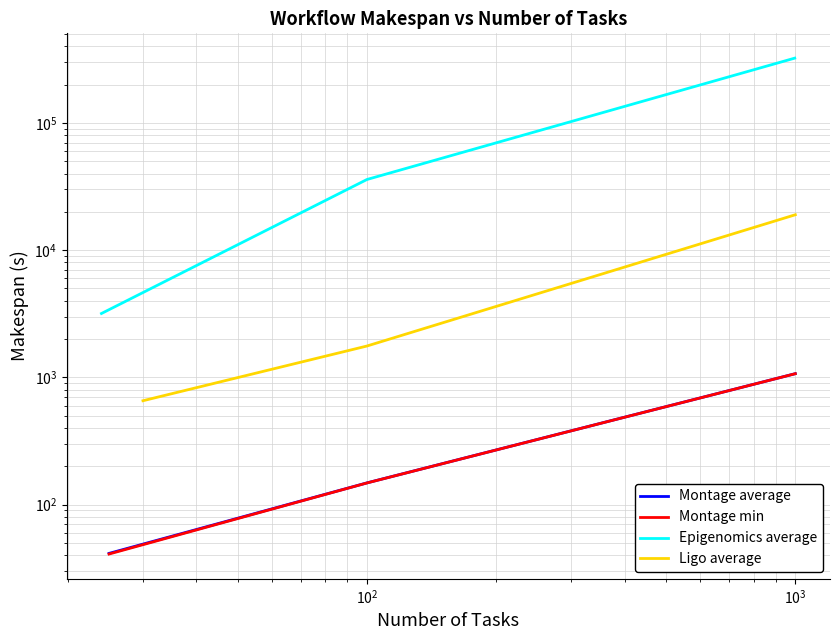

How many series are shown in this chart?

4